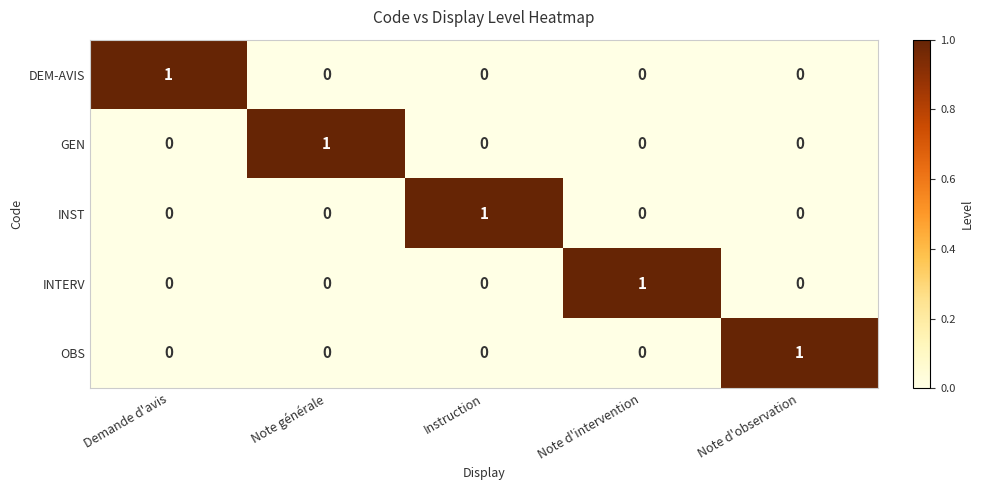

How many DEM-AVIS values are between 0 and 1?

5